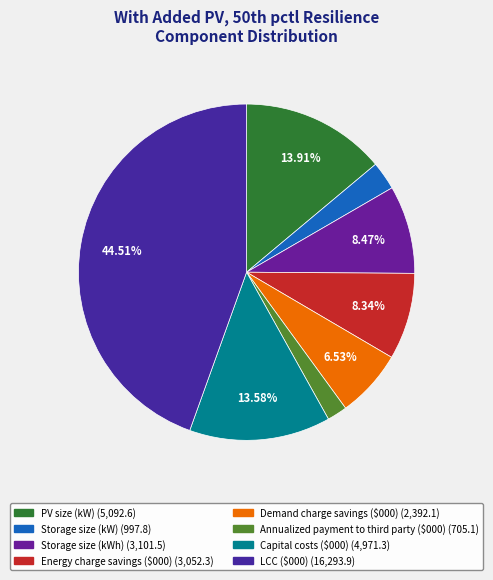

Which category has the biggest portion of the pie?

LCC ($000)